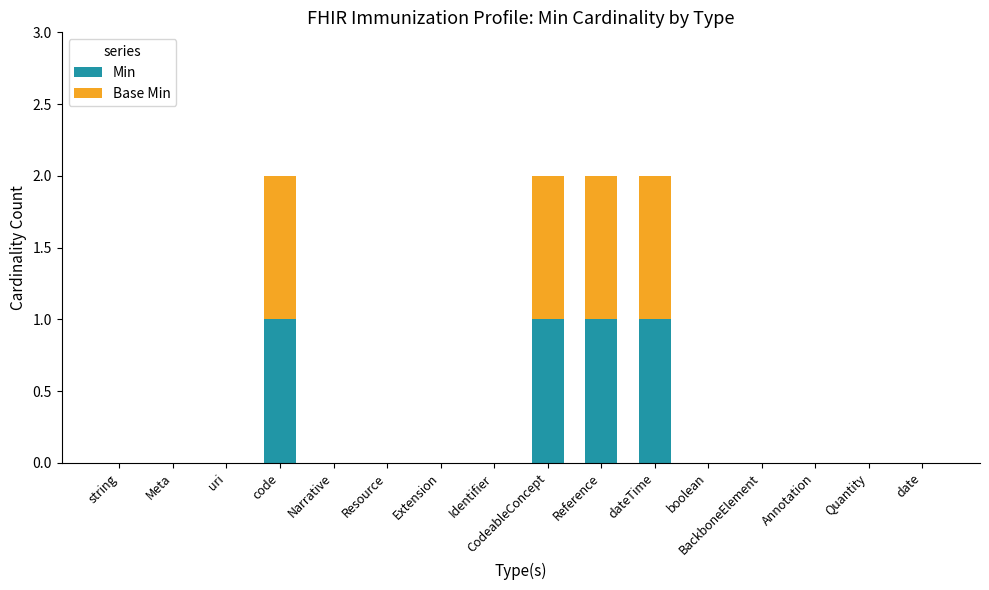

The Min series shows 1 at Identifier. True or false?

False